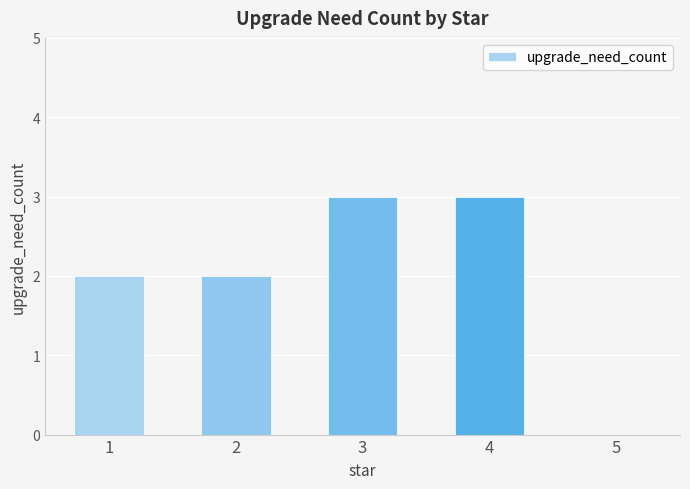

Read the value at 4.

3